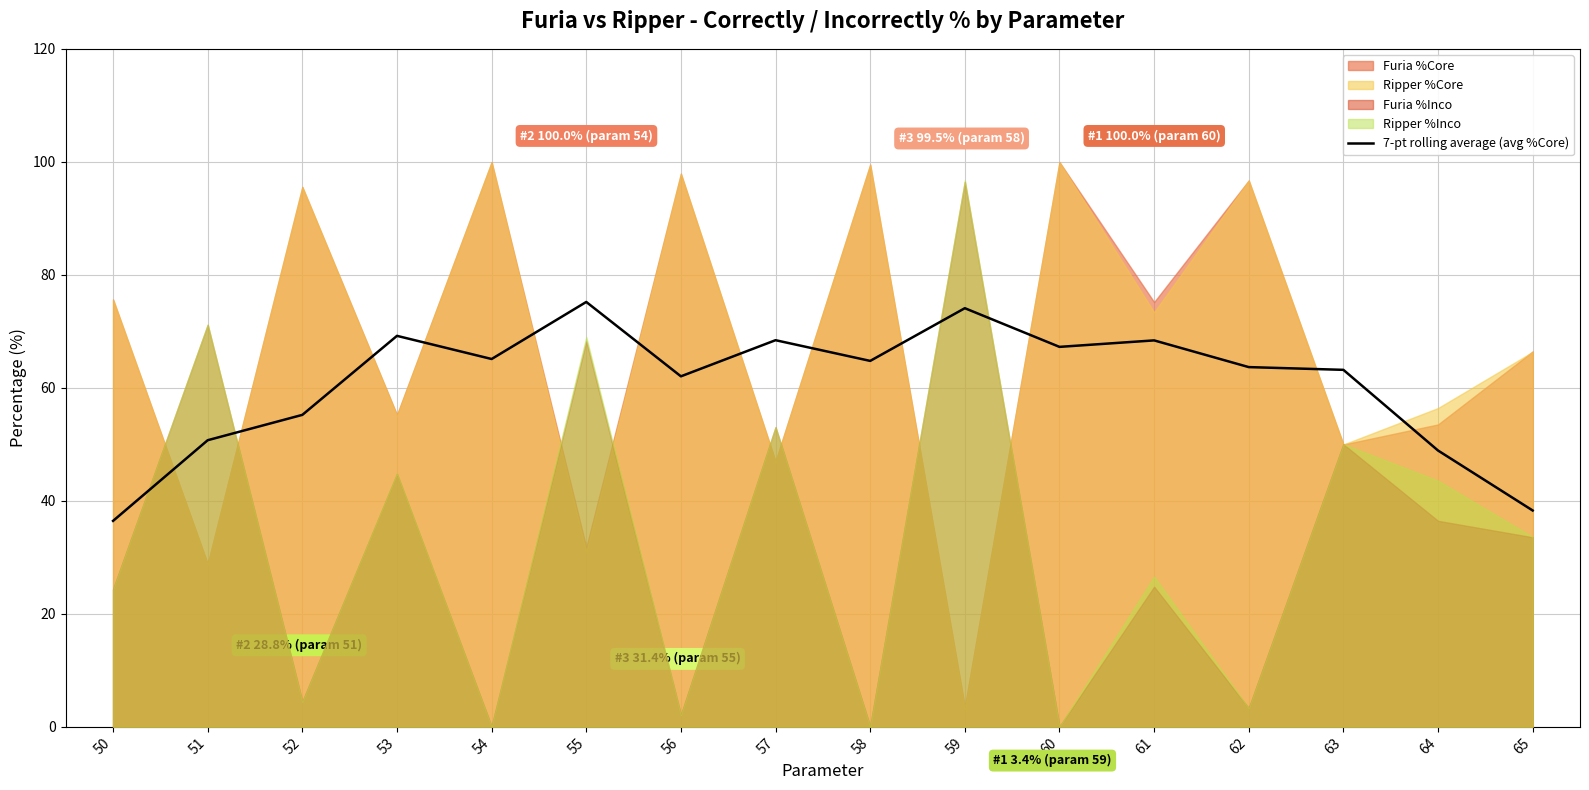

The chart shows a value of 69.2 at 53. True or false?

True